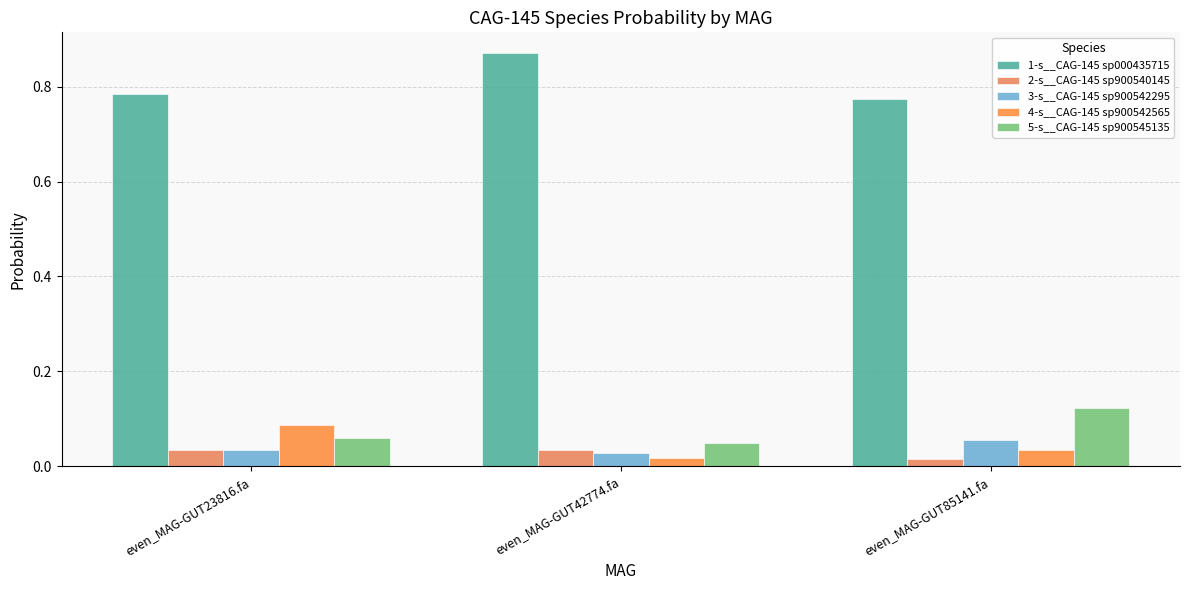

What is the difference between the 1-s__CAG-145 sp000435715 values at even_MAG-GUT23816.fa and even_MAG-GUT42774.fa?

0.1